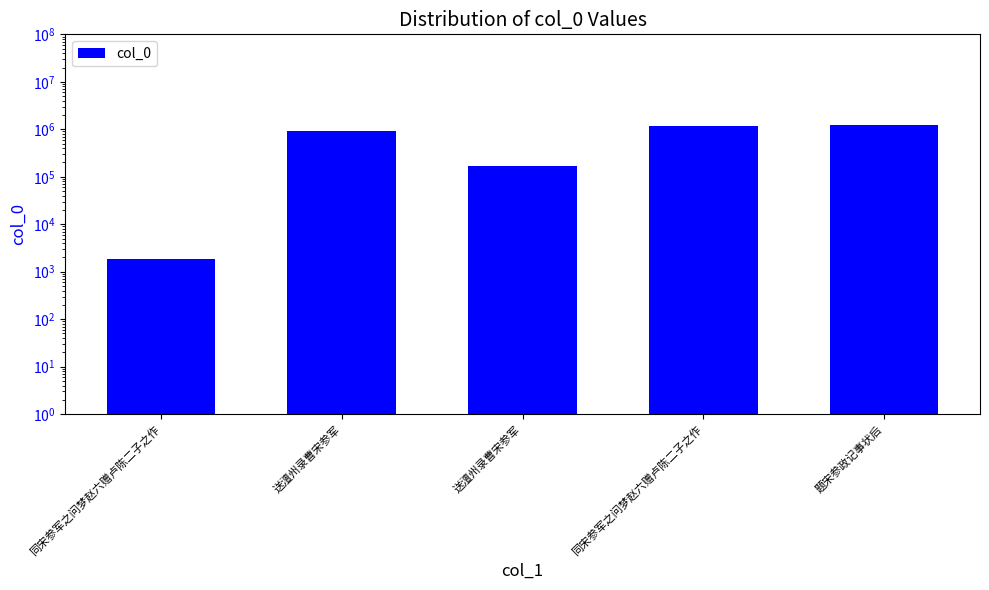

Approximately how many times larger is the value at 同宋参军之问梦赵六赠卢陈二子之作 compared to 送澶州录曹宋参军?

1.3